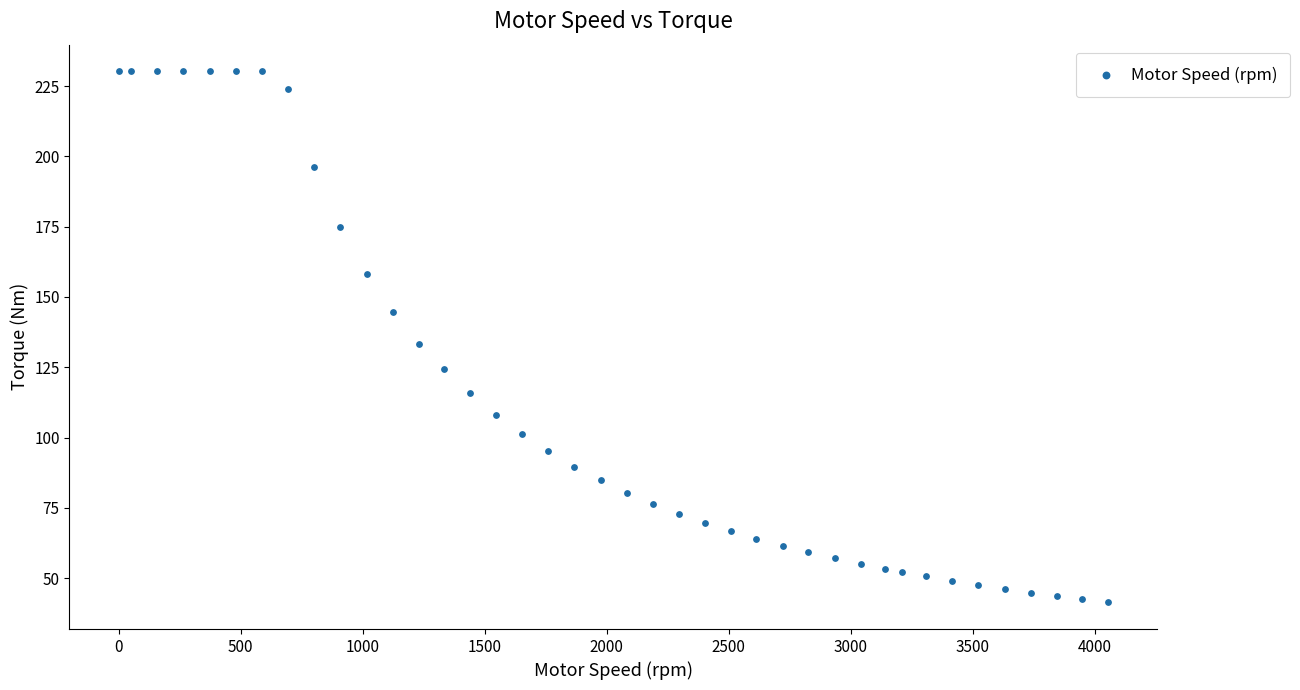

What is the range of X values (max minus min)?

4053.0